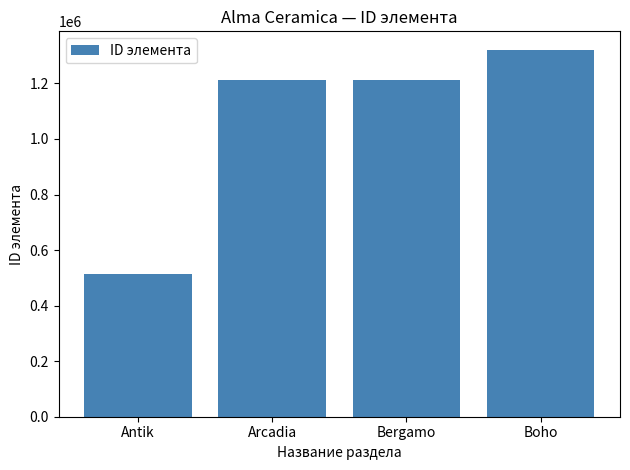

Count the number of data series in this chart.

1